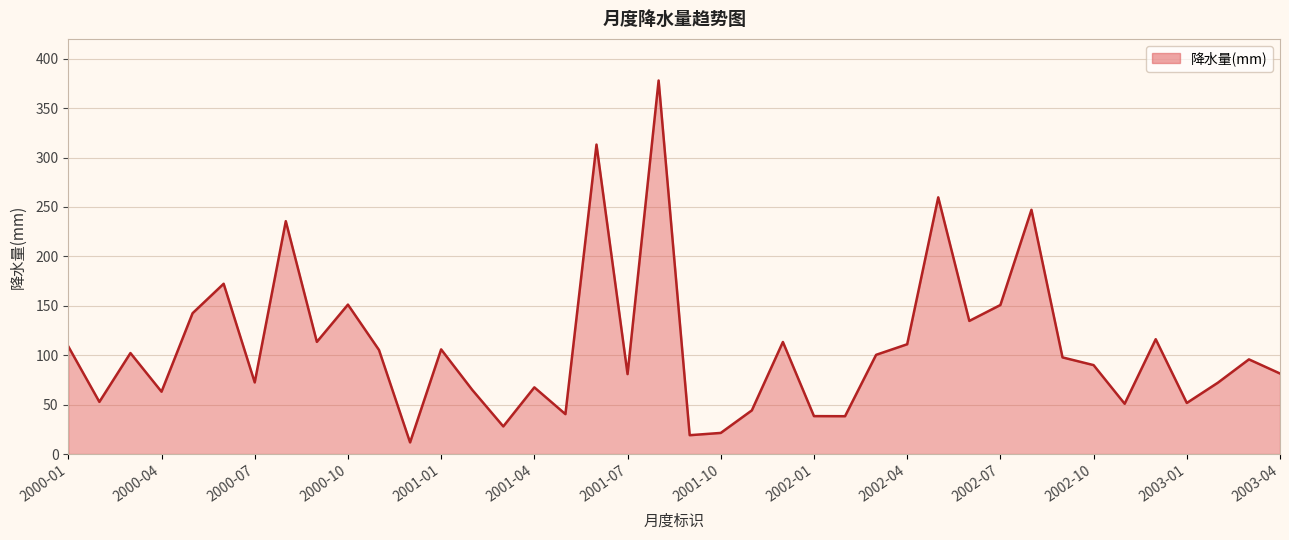

True or false: the data has more than 0 interior local peaks.

True